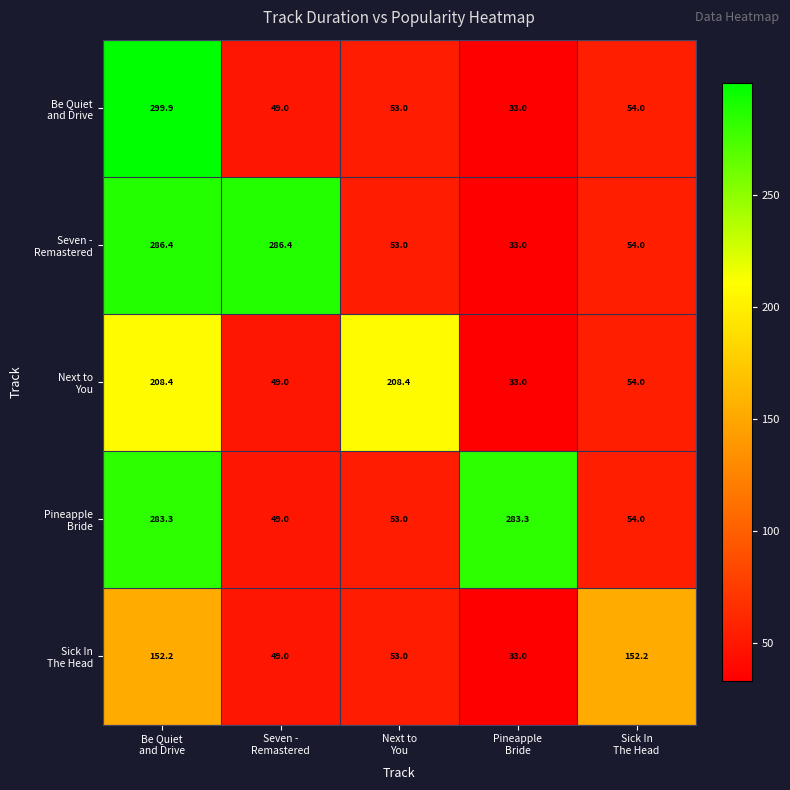

At how many categories does at least one series exceed 259?

3